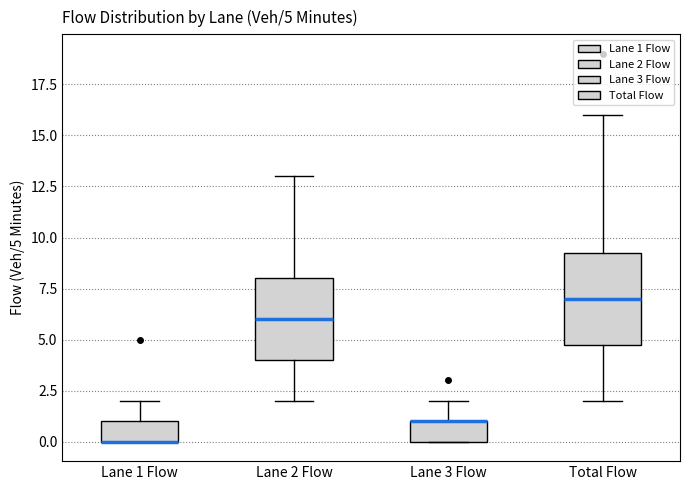

Comparing the boxes themselves (not the whiskers), which one is the tallest?

Total Flow